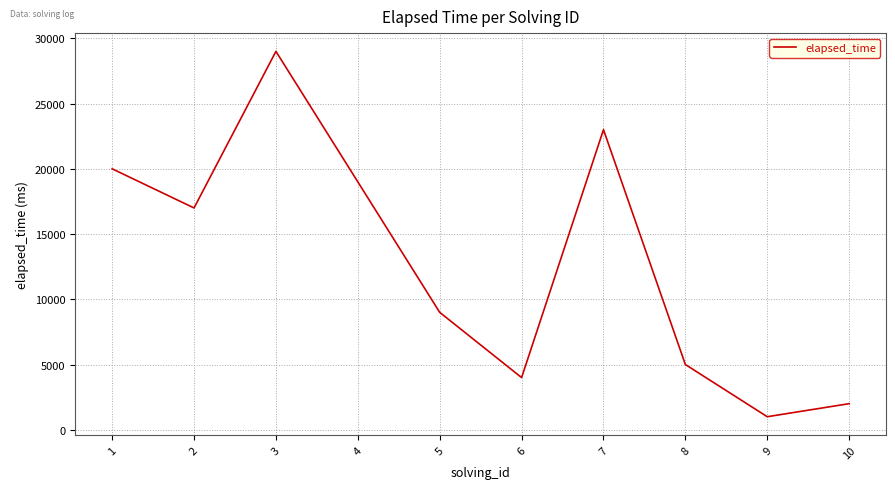

What is the difference between the maximum and minimum values?

28000